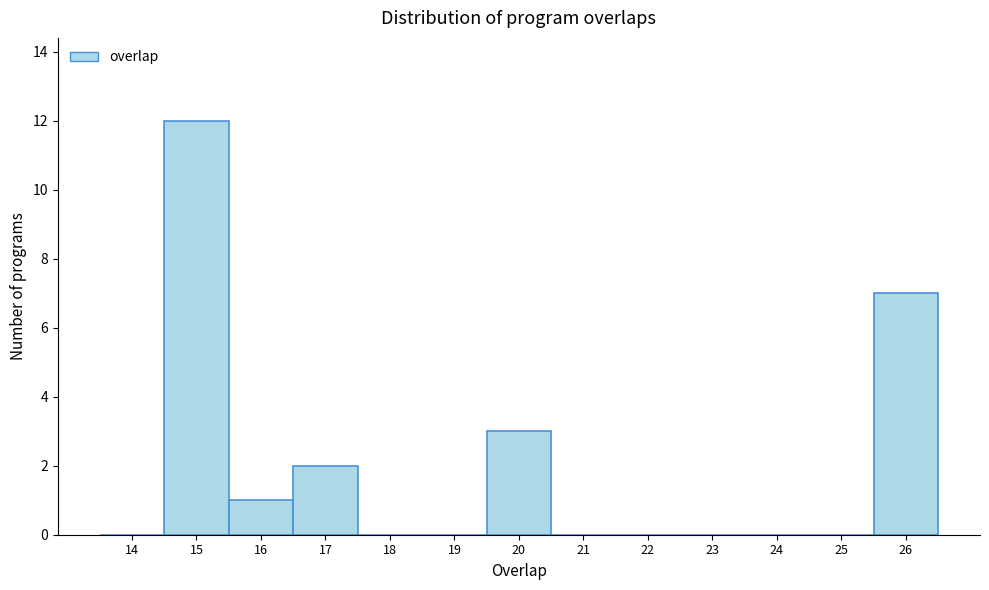

What is the height of the bar covering 14.5 to 15.5 on the x-axis? The values are not printed on the chart, so give them approximately, as read against the axis.

12